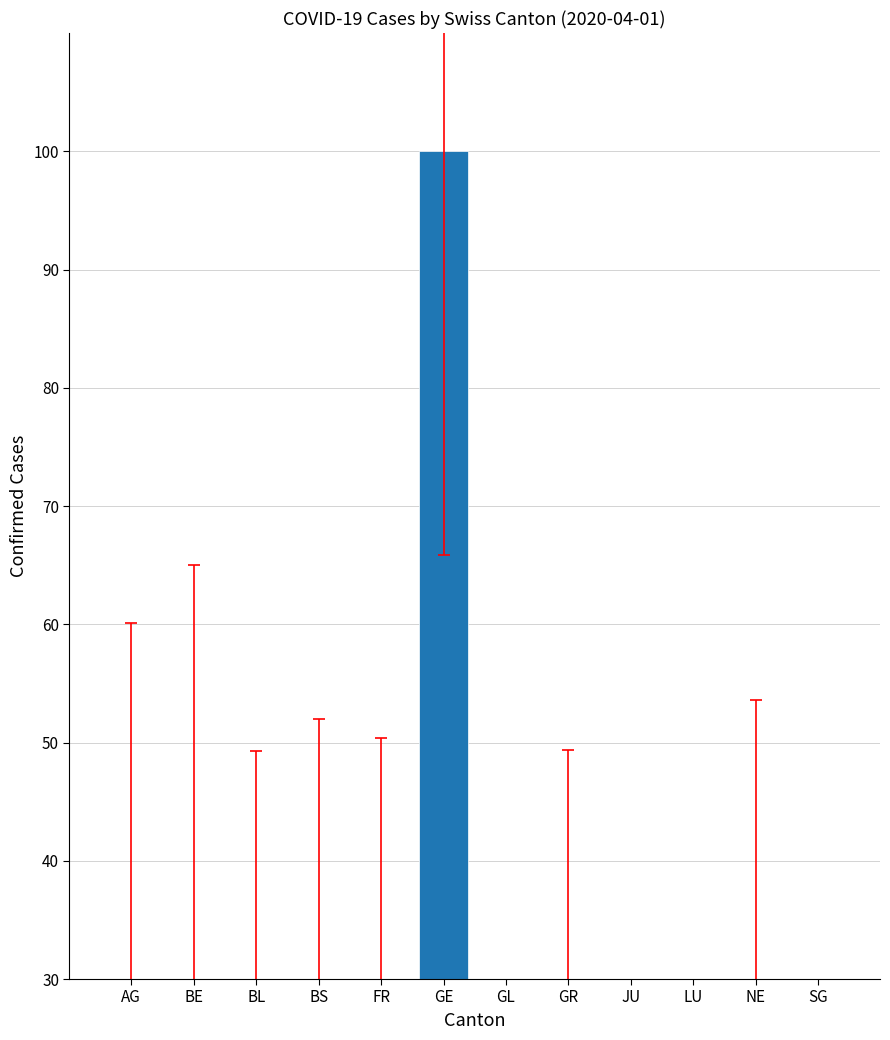

What is the change in value from BE to BL?

-7.1